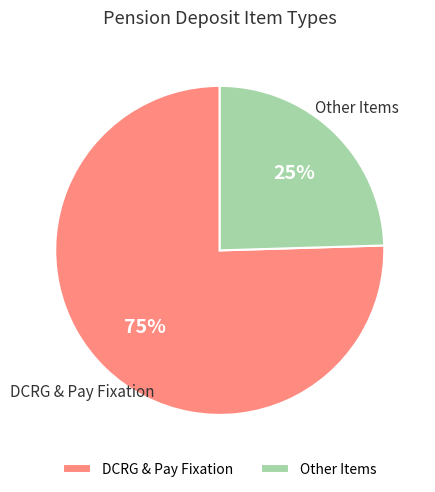

To the nearest percent, what is the combined percentage of Other Items and DCRG & Pay Fixation?

100%